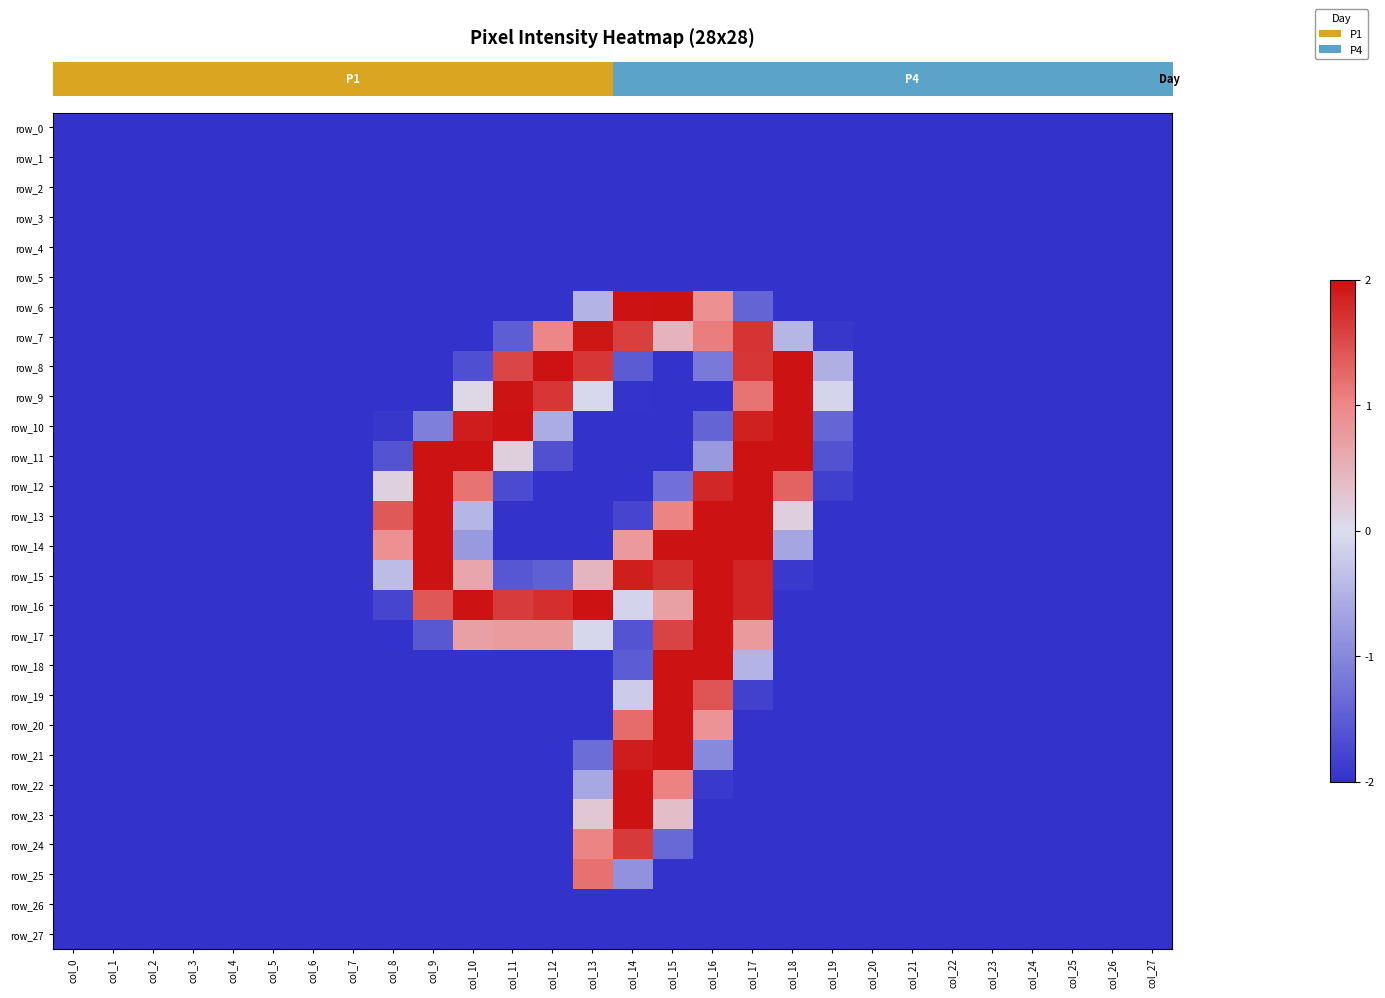

Rank the series at col_3 from highest to lowest value.

row_0, row_1, row_2, row_3, row_4, row_5, row_6, row_7, row_8, row_9, row_10, row_11, row_12, row_13, row_14, row_15, row_16, row_17, row_18, row_19, row_20, row_21, row_22, row_23, row_24, row_25, row_26, row_27